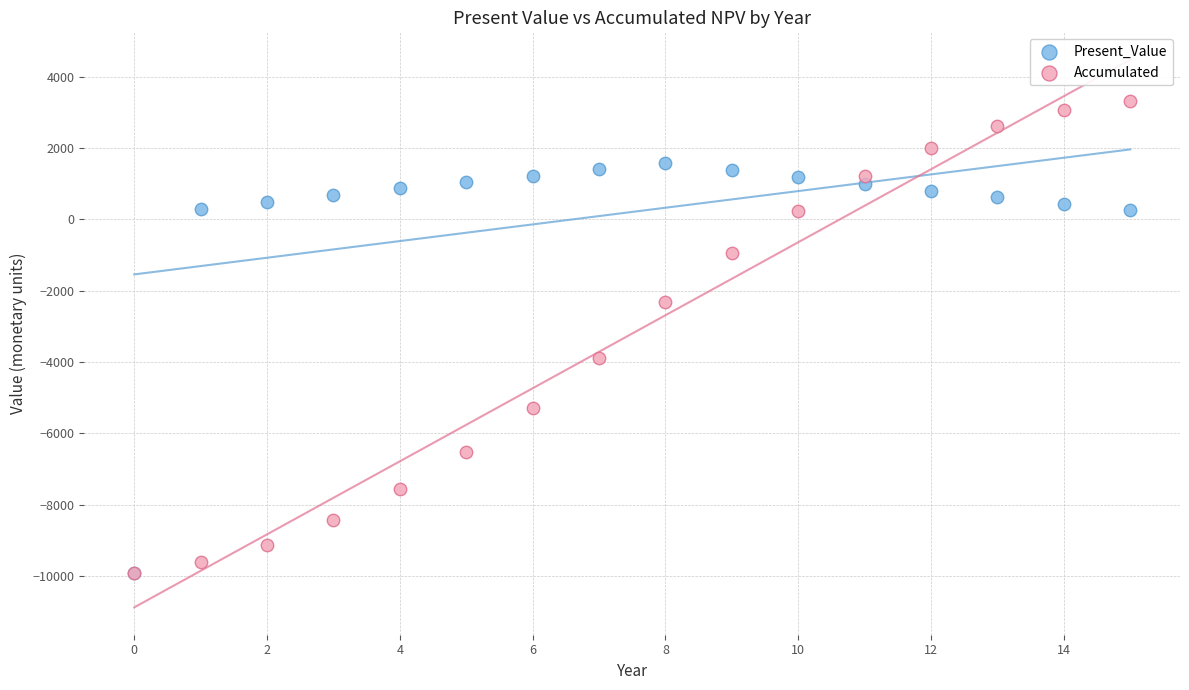

What are all the series names shown in the legend?

Present_Value, Accumulated